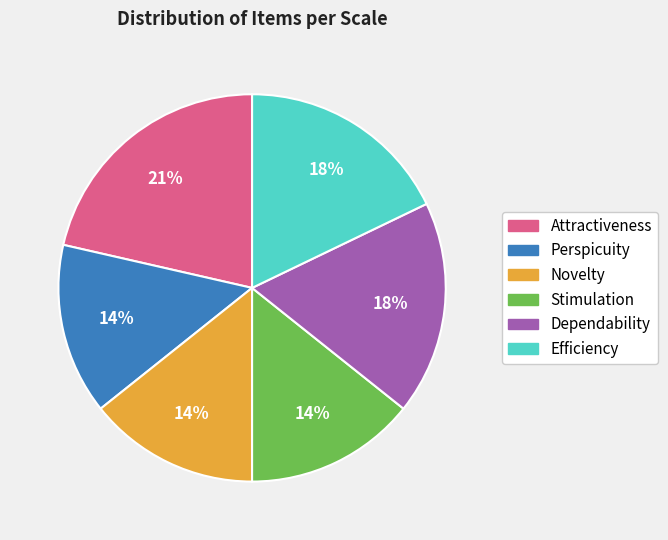

Is there a majority slice in this chart?

No